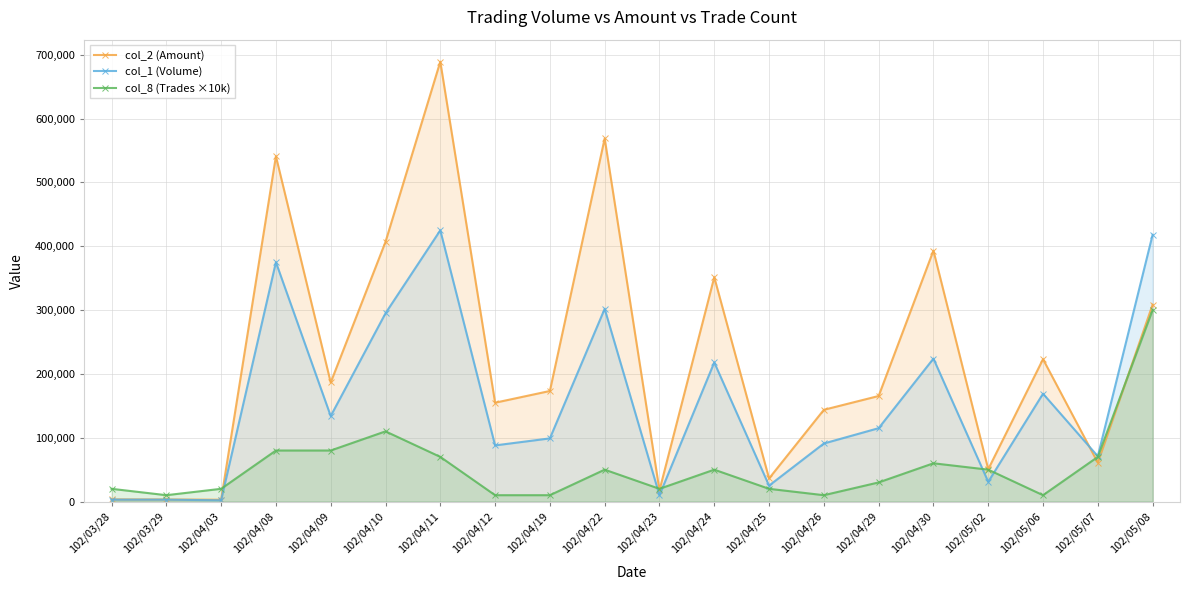

The col_8 (Trades ×10k) series shows 47204 at 102/04/11. True or false?

False